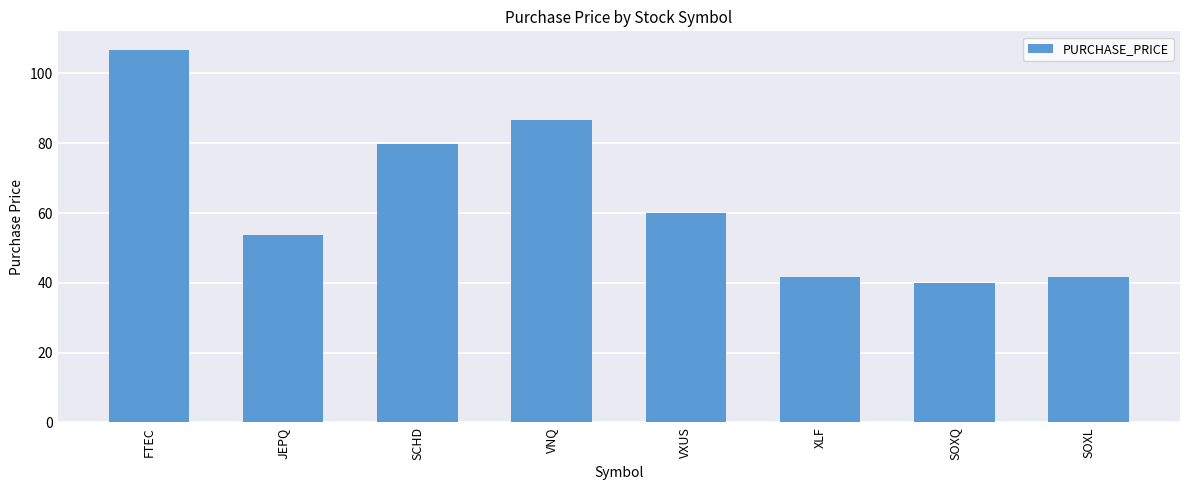

What is the greatest value displayed?

106.7